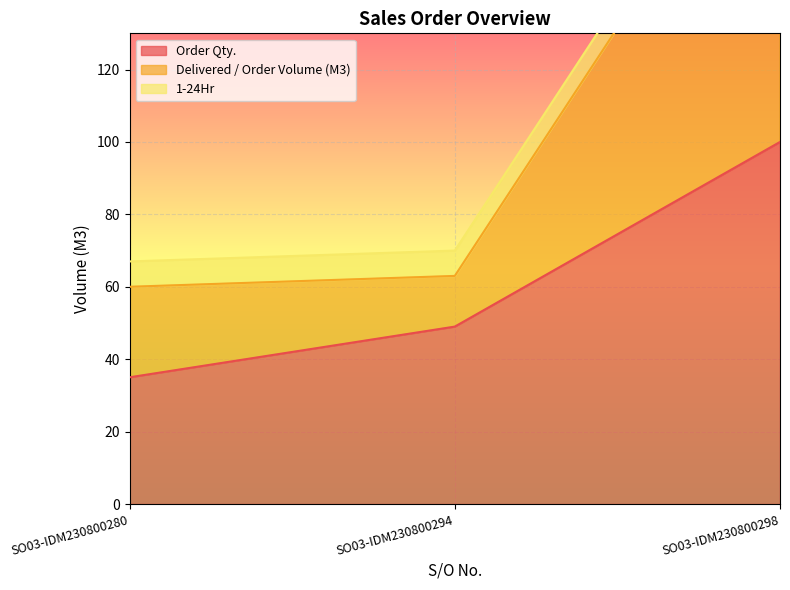

At which label does Order Qty. reach its peak?

SO03-IDM230800298